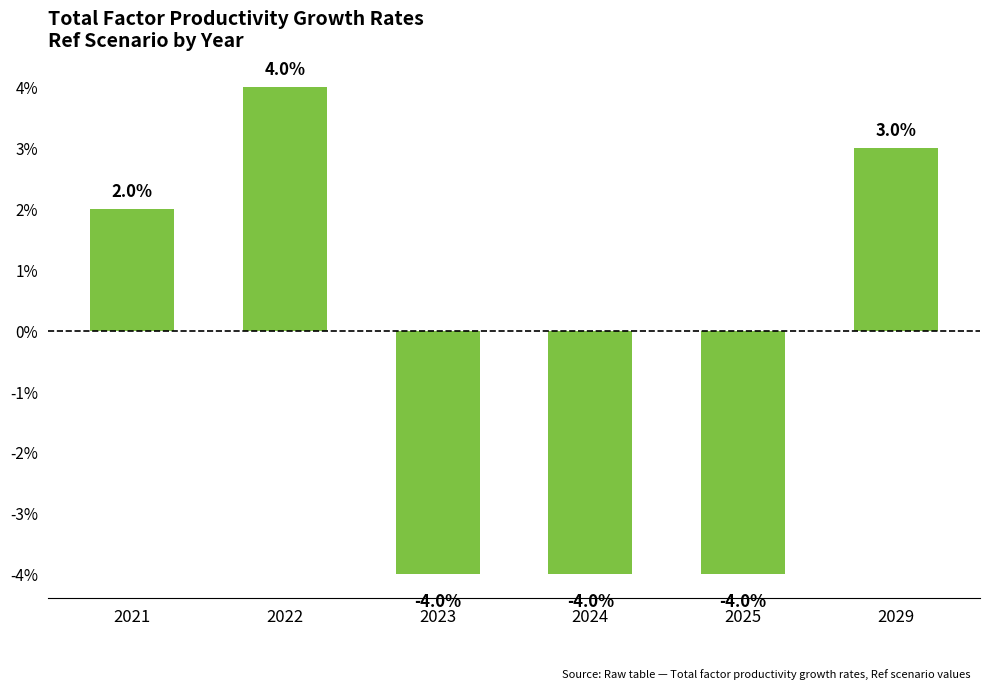

What is the difference between the maximum and minimum values?

8